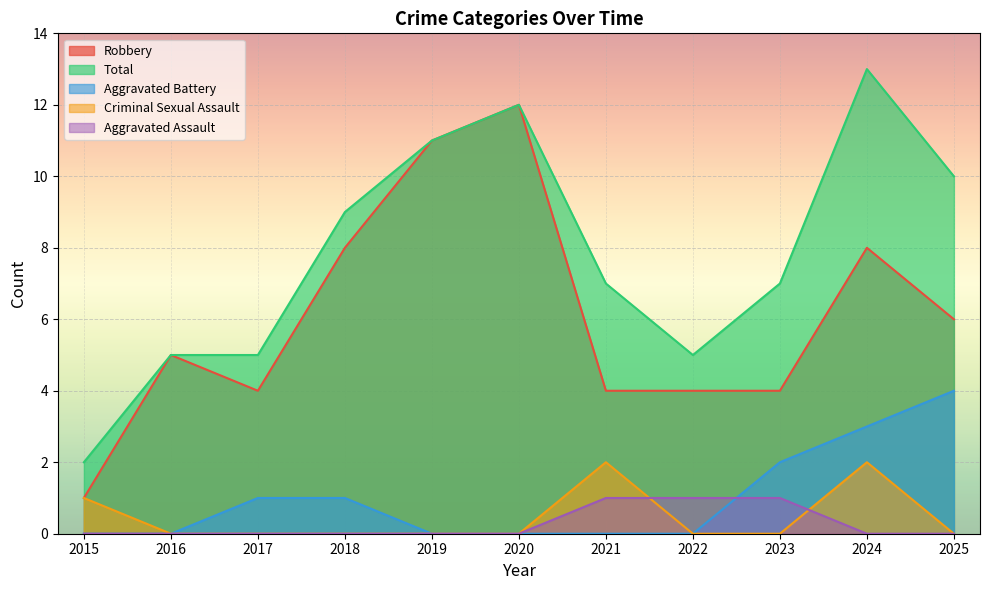

What is the spread (max minus min) of values at 2021?

7